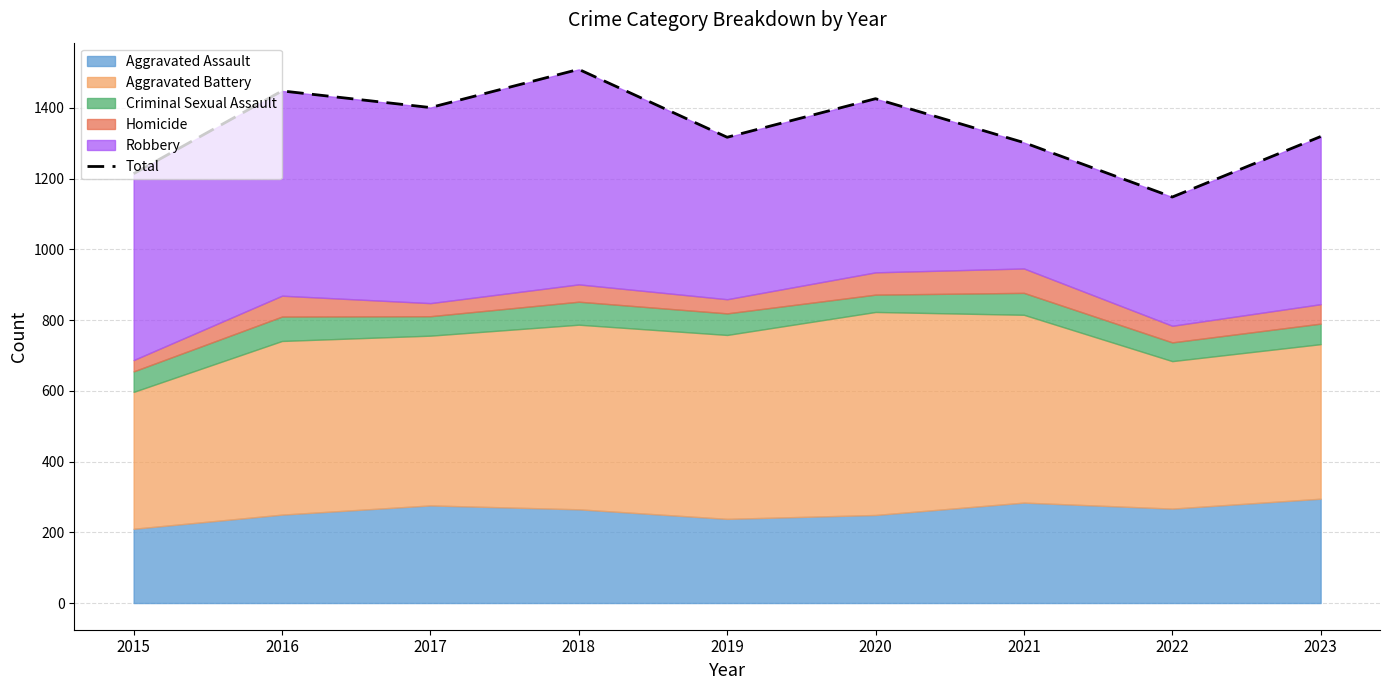

Where is the first local maximum?

2016